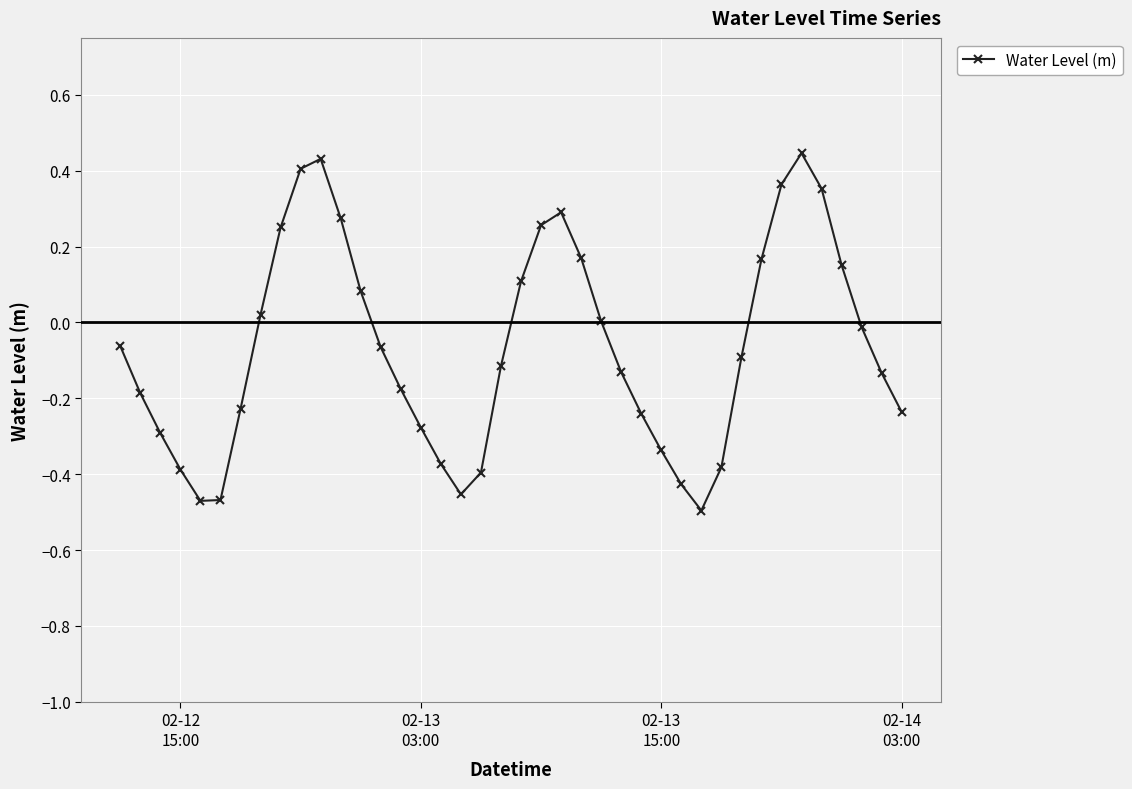

What is the sum of all values?

-2.7